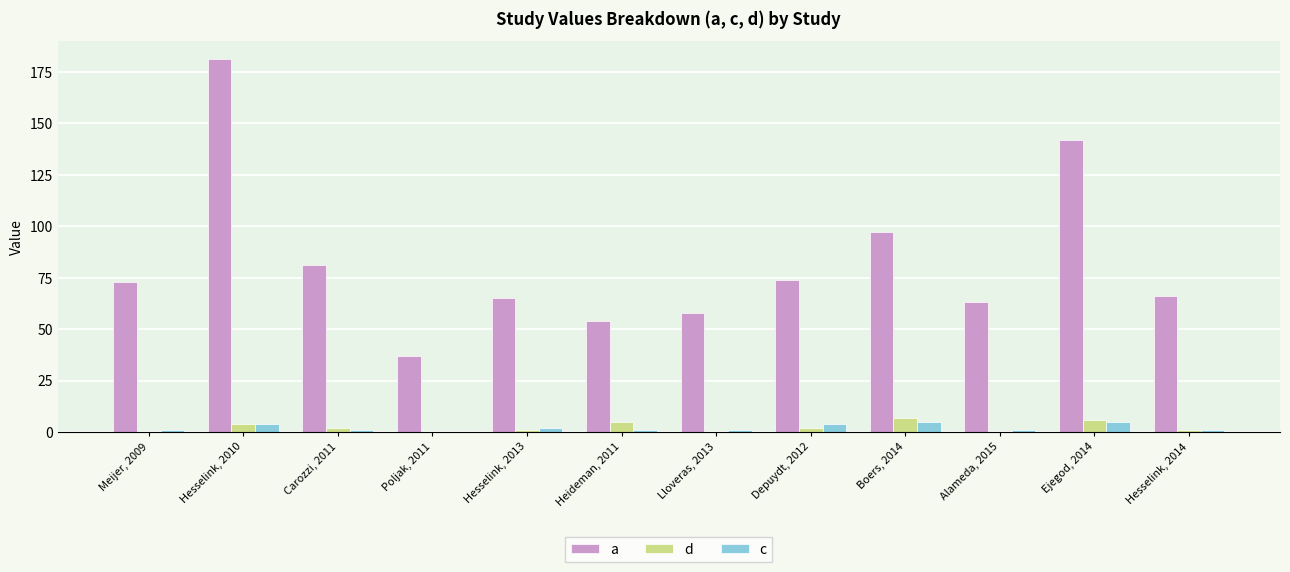

Reading left to right, extract all data points from this chart.

a: Meijer, 2009=73	Hesselink, 2010=181	Carozzi, 2011=81	Poljak, 2011=37	Hesselink, 2013=65	Heideman, 2011=54	Lloveras, 2013=58	Depuydt, 2012=74	Boers, 2014=97	Alameda, 2015=63	Ejegod, 2014=142	Hesselink, 2014=66
d: Meijer, 2009=0	Hesselink, 2010=4	Carozzi, 2011=2	Poljak, 2011=0	Hesselink, 2013=1	Heideman, 2011=5	Lloveras, 2013=0	Depuydt, 2012=2	Boers, 2014=7	Alameda, 2015=0	Ejegod, 2014=6	Hesselink, 2014=1
c: Meijer, 2009=1	Hesselink, 2010=4	Carozzi, 2011=1	Poljak, 2011=0	Hesselink, 2013=2	Heideman, 2011=1	Lloveras, 2013=1	Depuydt, 2012=4	Boers, 2014=5	Alameda, 2015=1	Ejegod, 2014=5	Hesselink, 2014=1